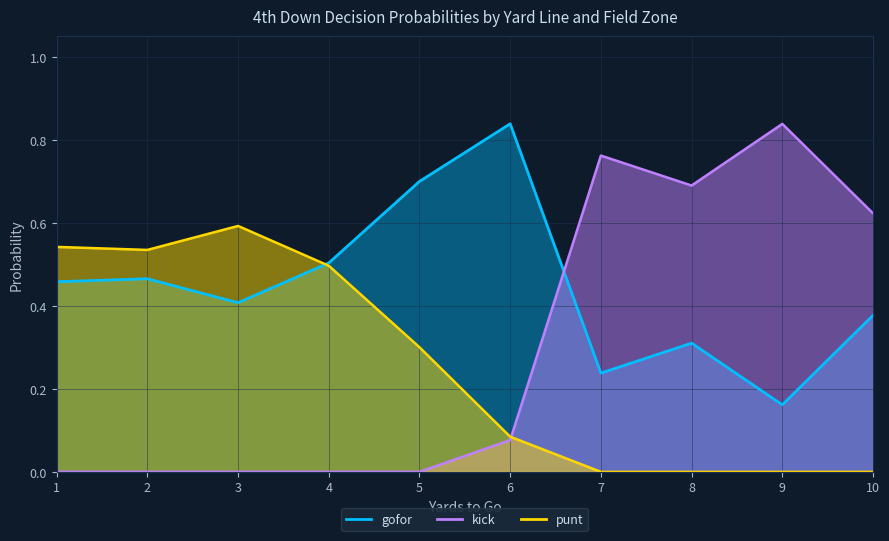

What is the average value of the punt series?

0.3